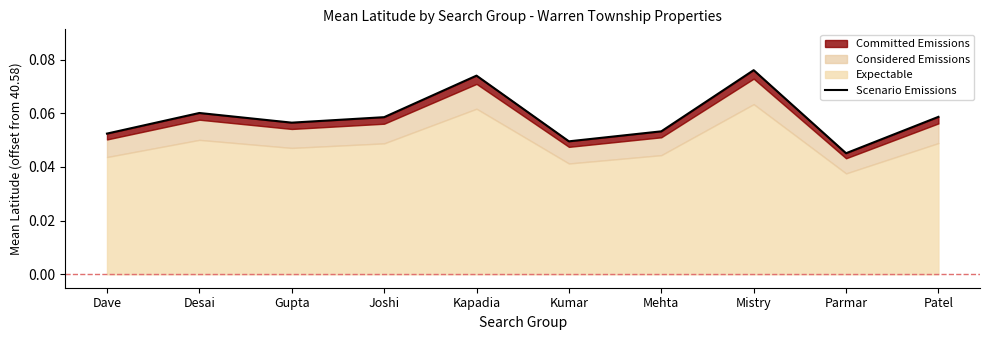

Is it true that the value at Mistry is 0.1?

True